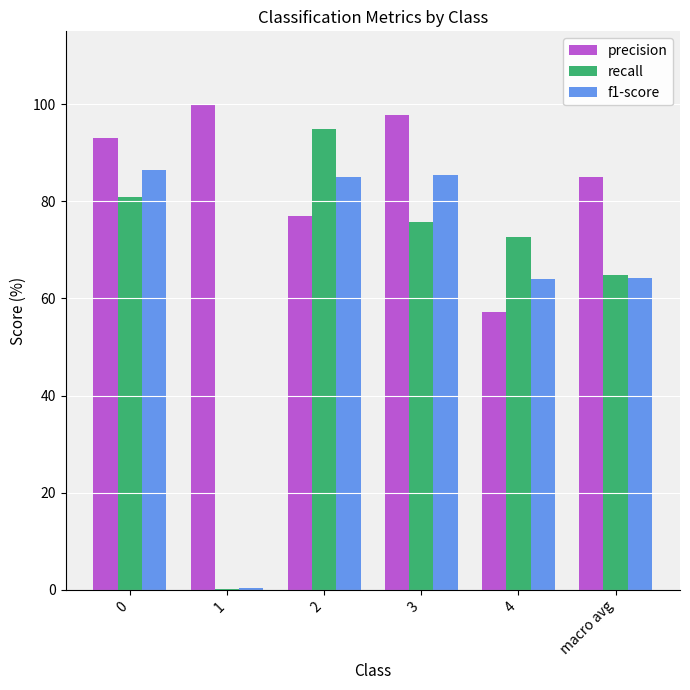

Is the value of precision at 4 greater than the value of f1-score at 1?

Yes